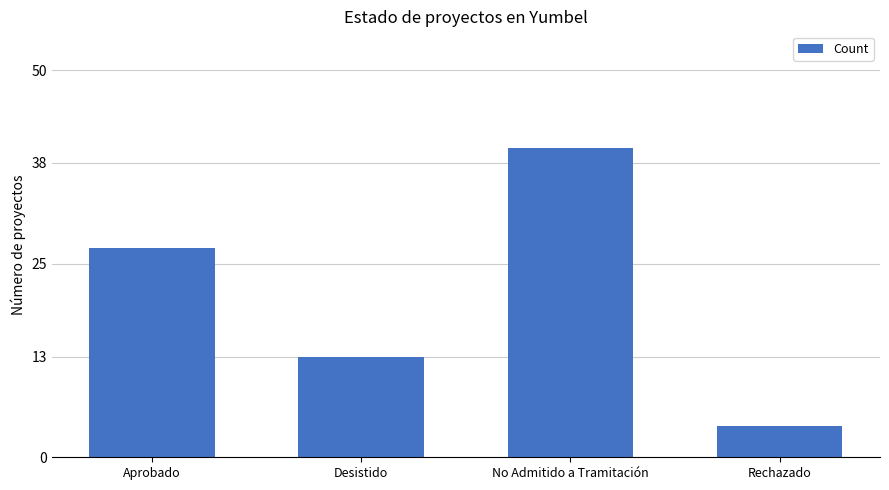

True or false: the data shows 8 at Desistido.

False